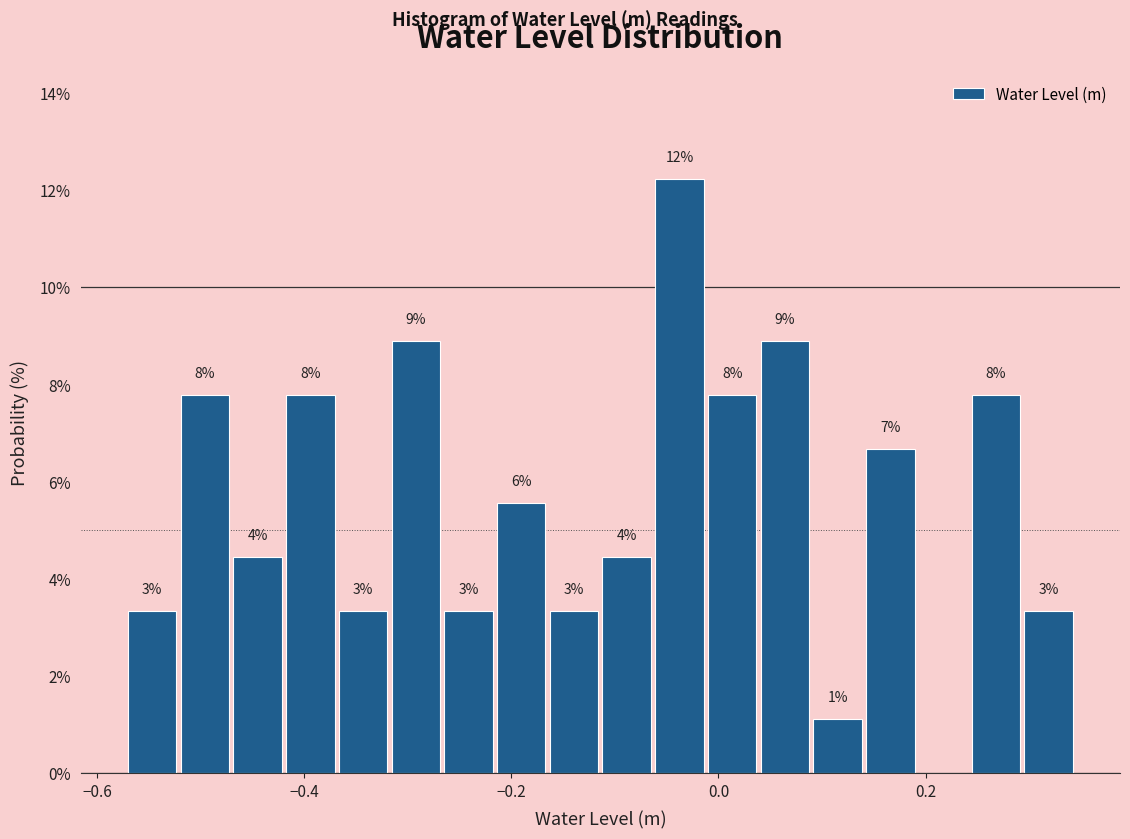

Read against the x-axis, roughly where is the centre of the tallest bar?

-0.04